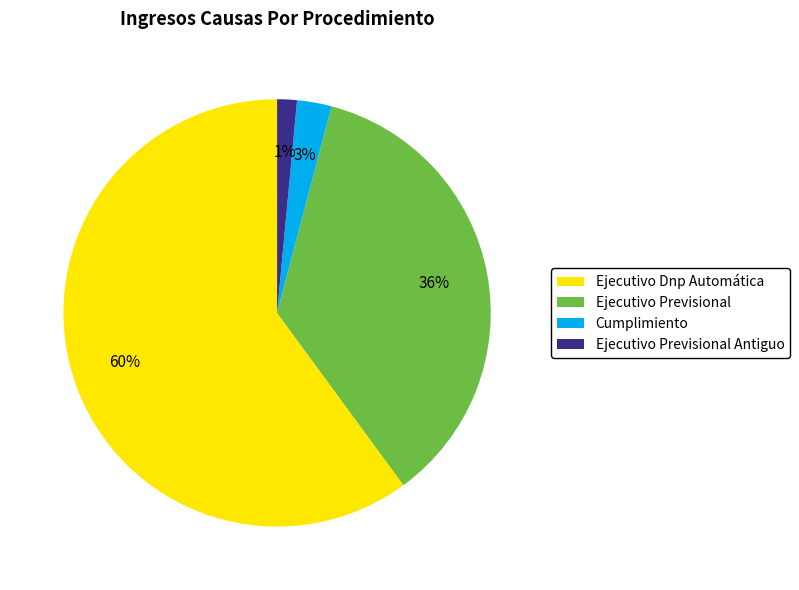

Which category accounts for the majority?

Ejecutivo Dnp Automática